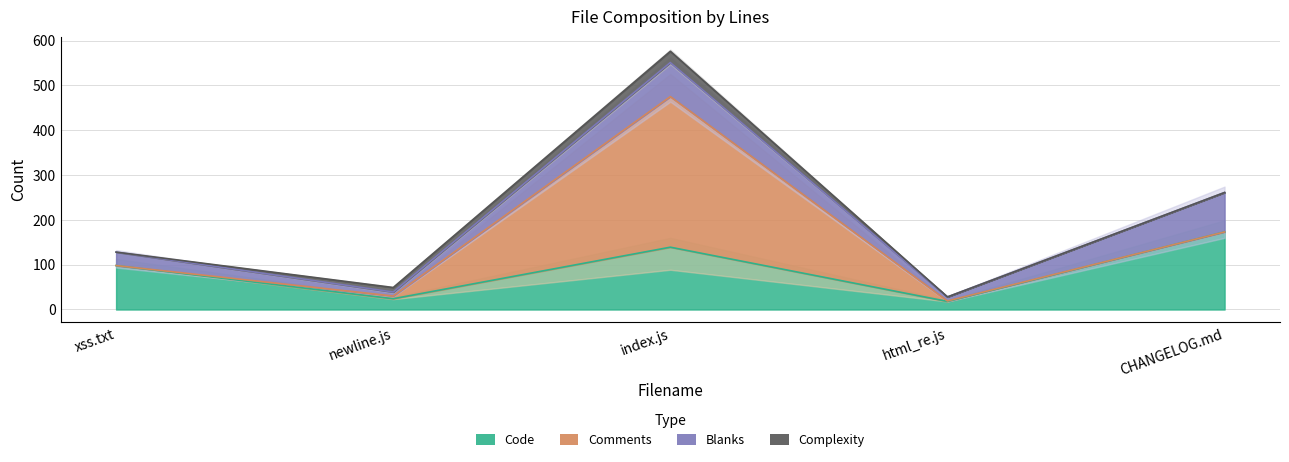

True or false: Blanks has a value of 14 at newline.js.

False